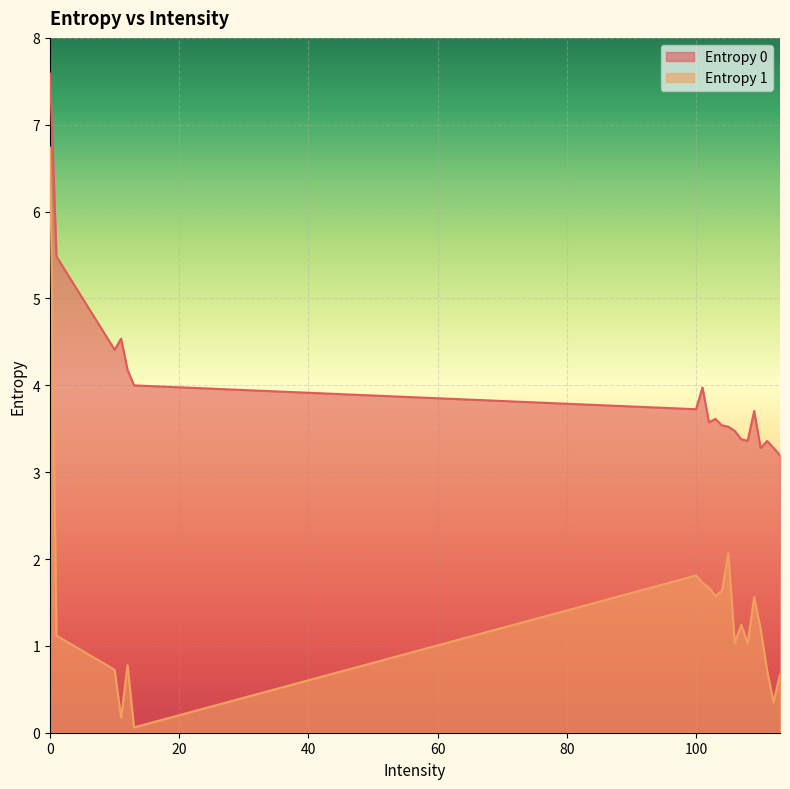

True or false: Entropy 1 and Entropy 0 cross at least once.

False